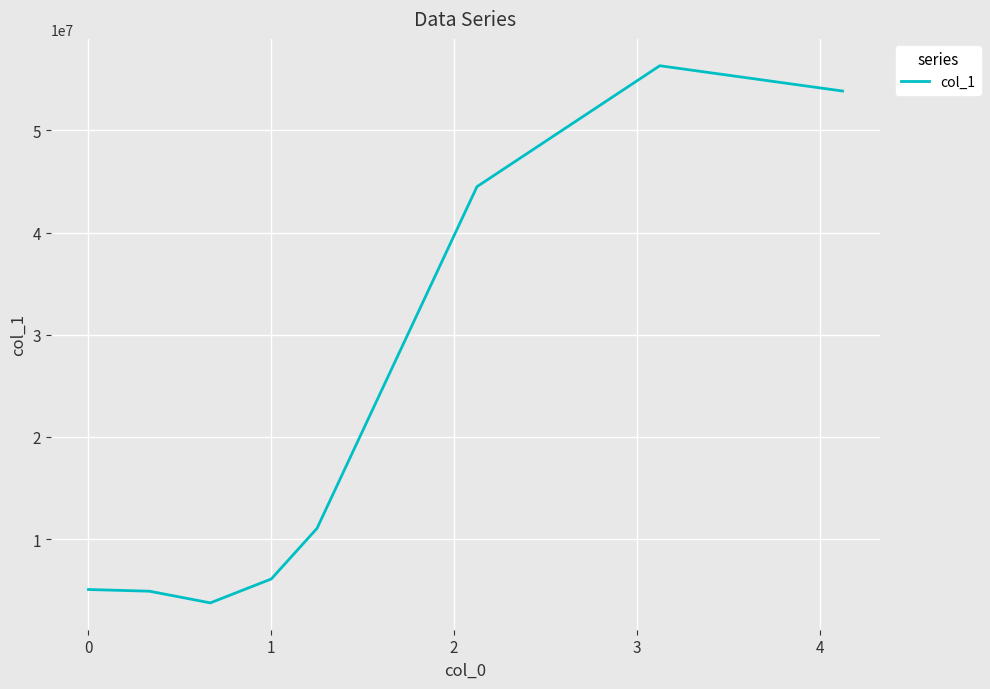

What is the average value?

23200272.2